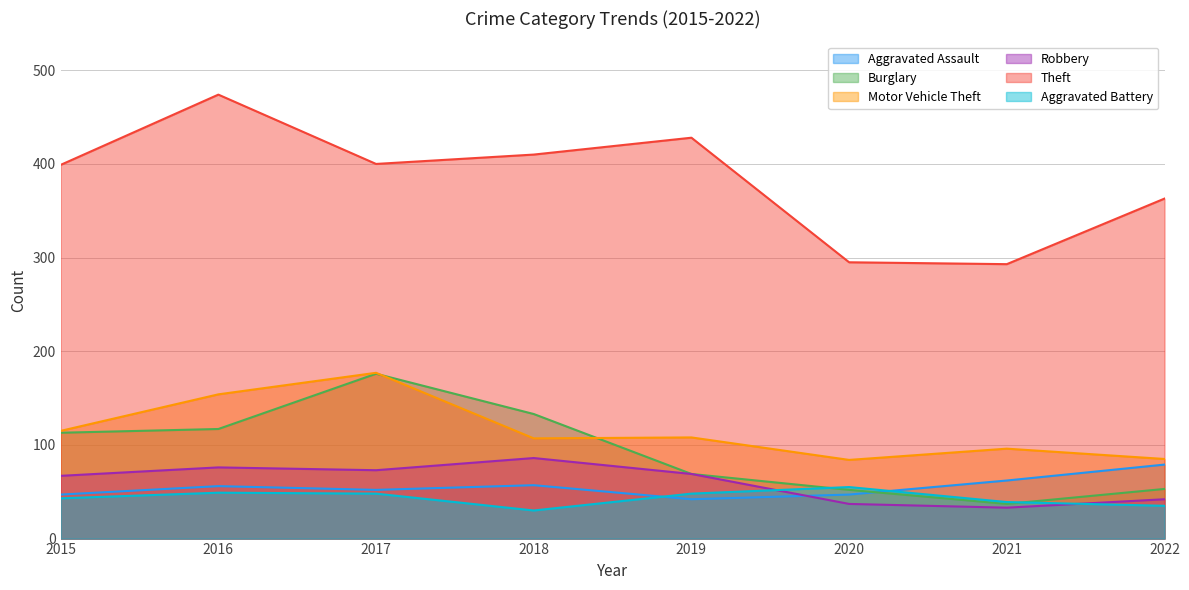

Reading left to right, what are all the values shown in this chart?

Aggravated Assault: 2015=47	2016=56	2017=52	2018=57	2019=42	2020=47	2021=62	2022=79
Burglary: 2015=113	2016=117	2017=176	2018=133	2019=69	2020=52	2021=37	2022=53
Motor Vehicle Theft: 2015=115	2016=154	2017=177	2018=107	2019=108	2020=84	2021=96	2022=85
Robbery: 2015=67	2016=76	2017=73	2018=86	2019=69	2020=37	2021=33	2022=42
Theft: 2015=399	2016=474	2017=400	2018=410	2019=428	2020=295	2021=293	2022=363
Aggravated Battery: 2015=43	2016=49	2017=48	2018=30	2019=48	2020=55	2021=39	2022=35